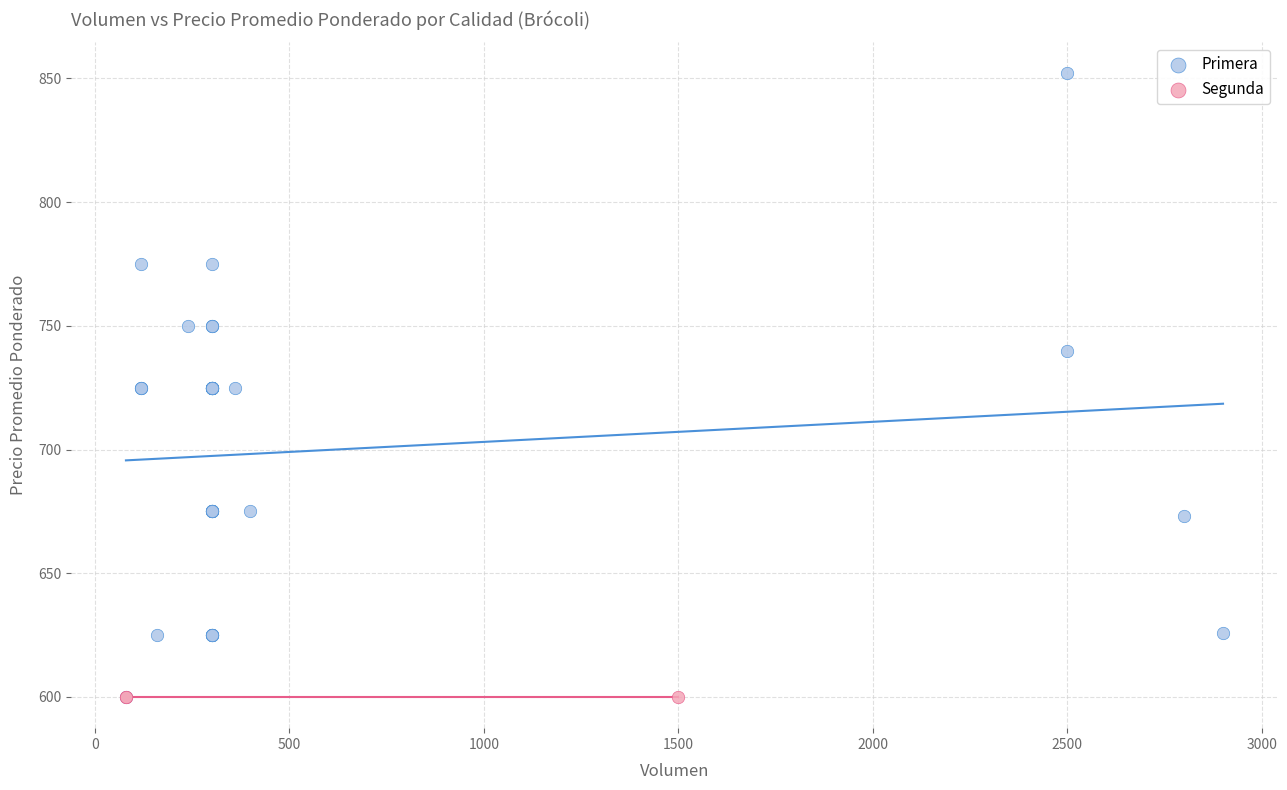

Which series contains the highest Y value?

Primera